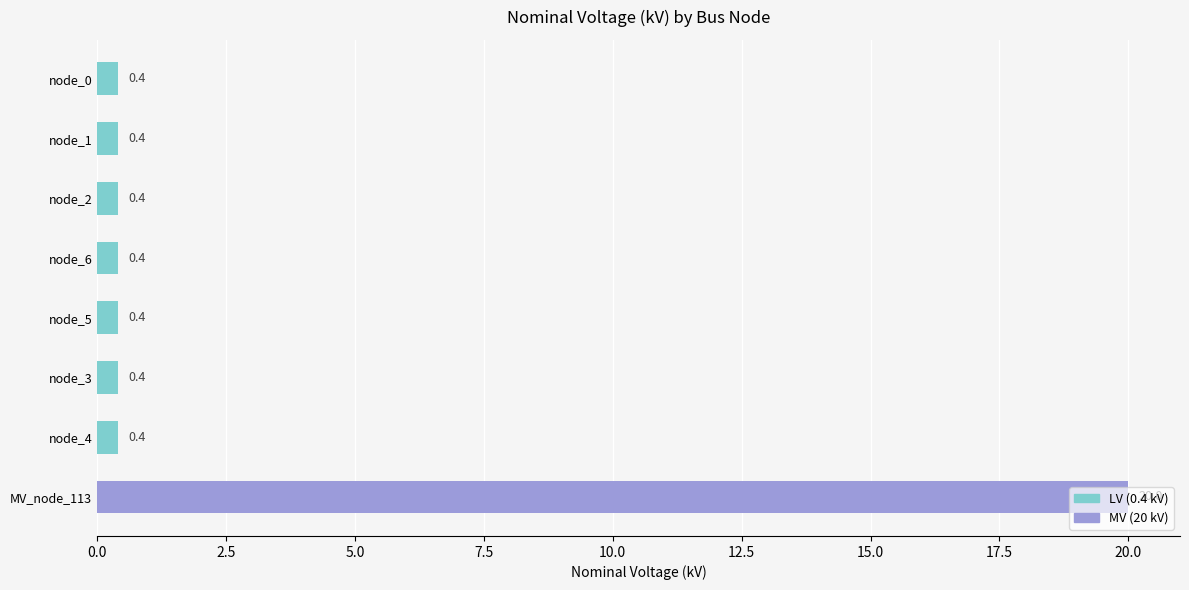

What is the approximate value at MV_node_113?

20.0